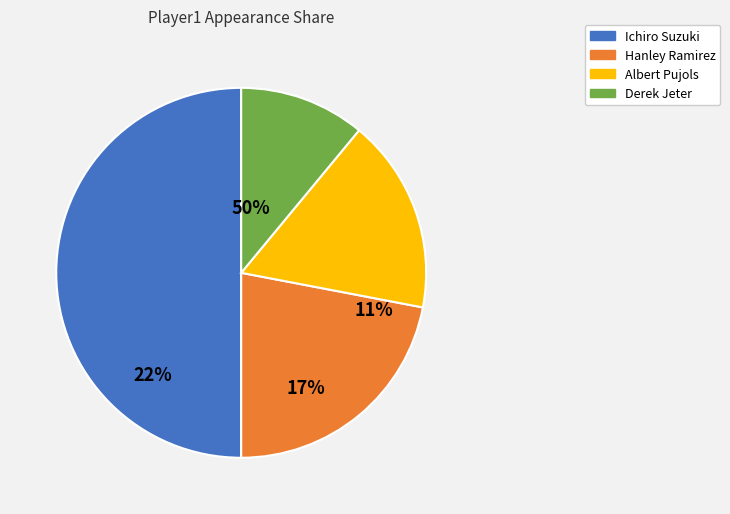

To the nearest percent, what is the difference between the largest and smallest slice percentages?

39%